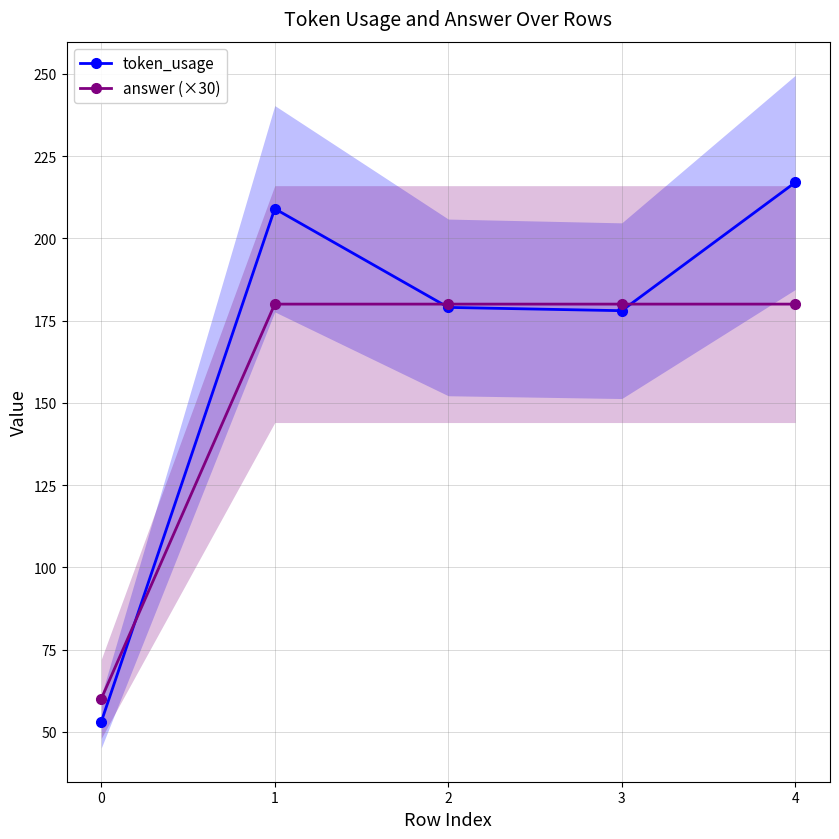

What is the minimum value shown in the chart?

53